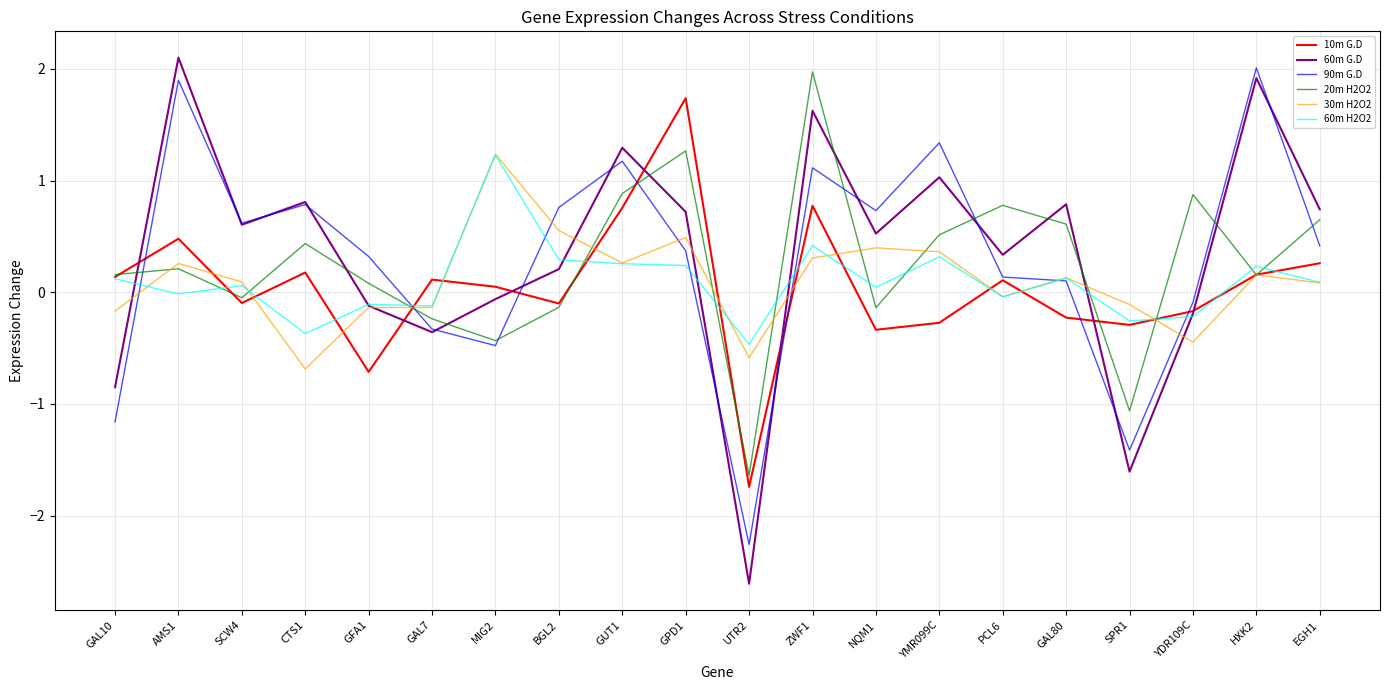

What position from the right is YMR099C?

7